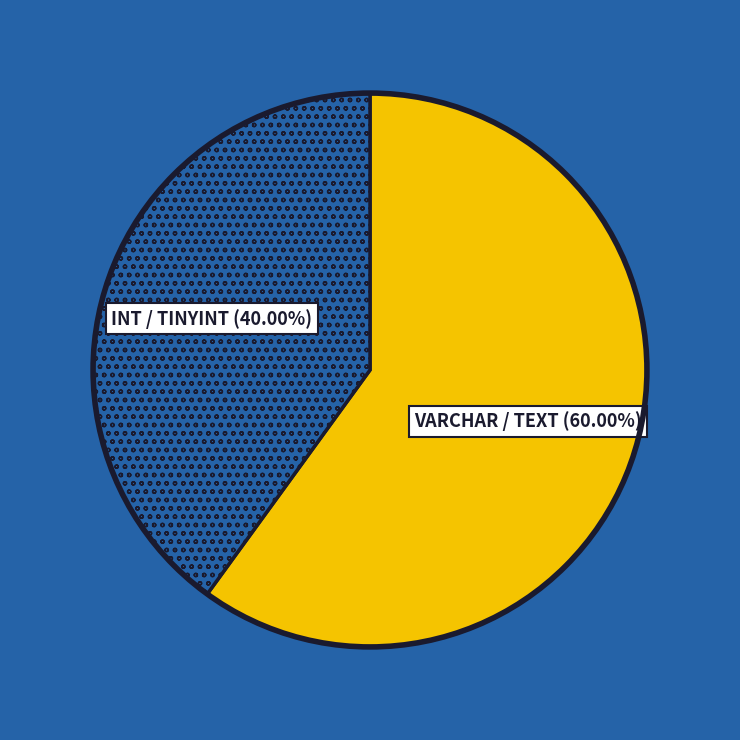

Does VARCHAR represent more than half of the total?

Yes